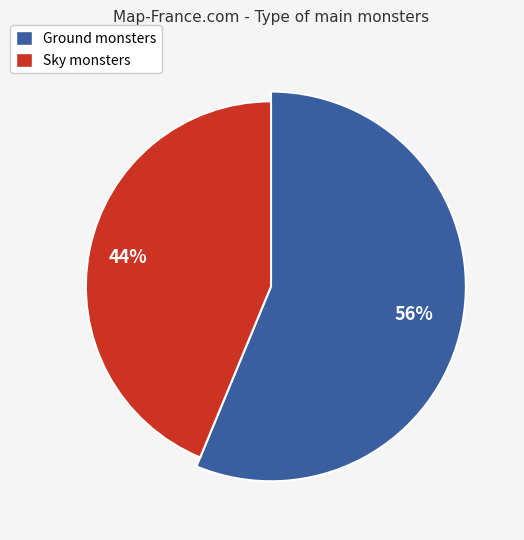

True or false: Ground accounts for 71% of the total.

False